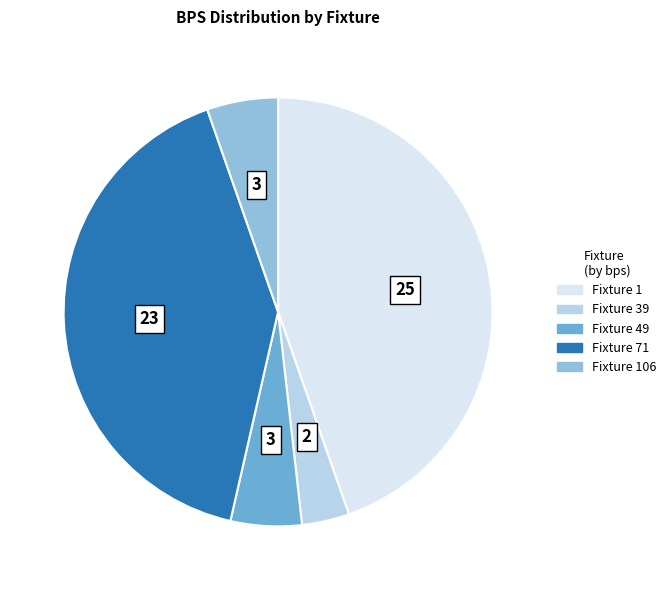

Which has a higher value, Fixture 1 or Fixture 106?

Fixture 1